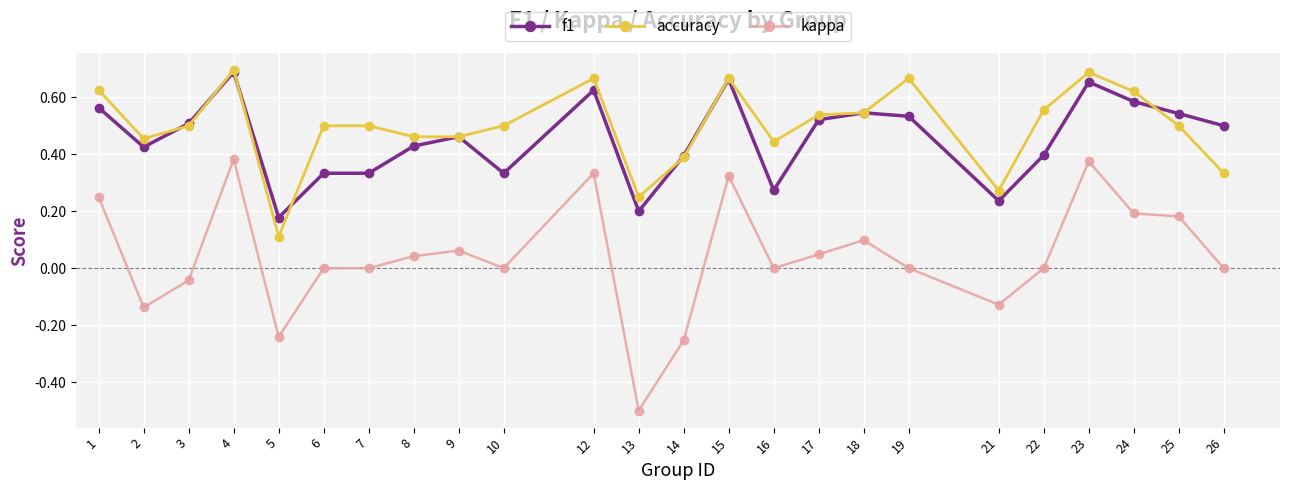

True or false: kappa and f1 intersect in this chart.

False